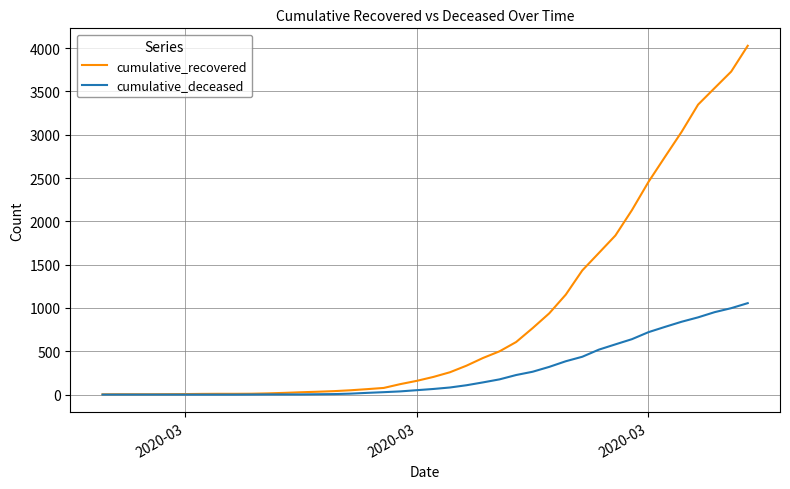

Which series has the largest range (max minus min)?

cumulative_recovered